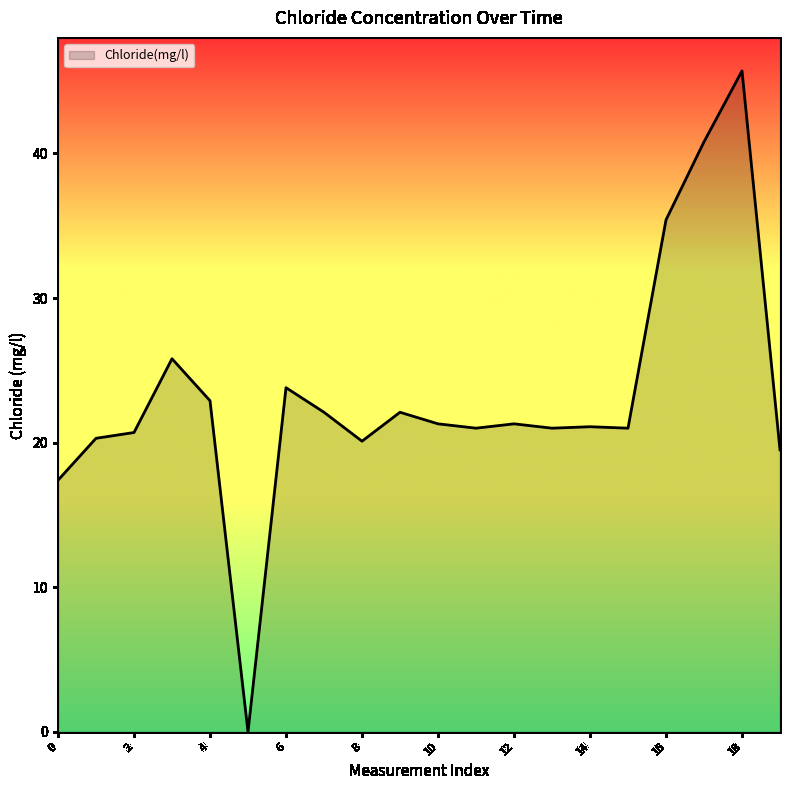

What is the sum of all values?

463.3